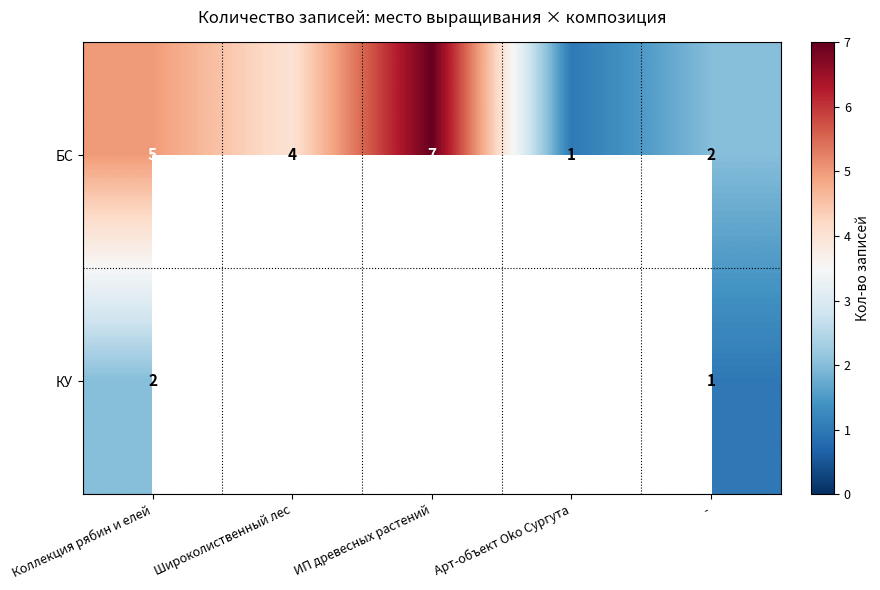

What is the spread (max minus min) of values at -?

1